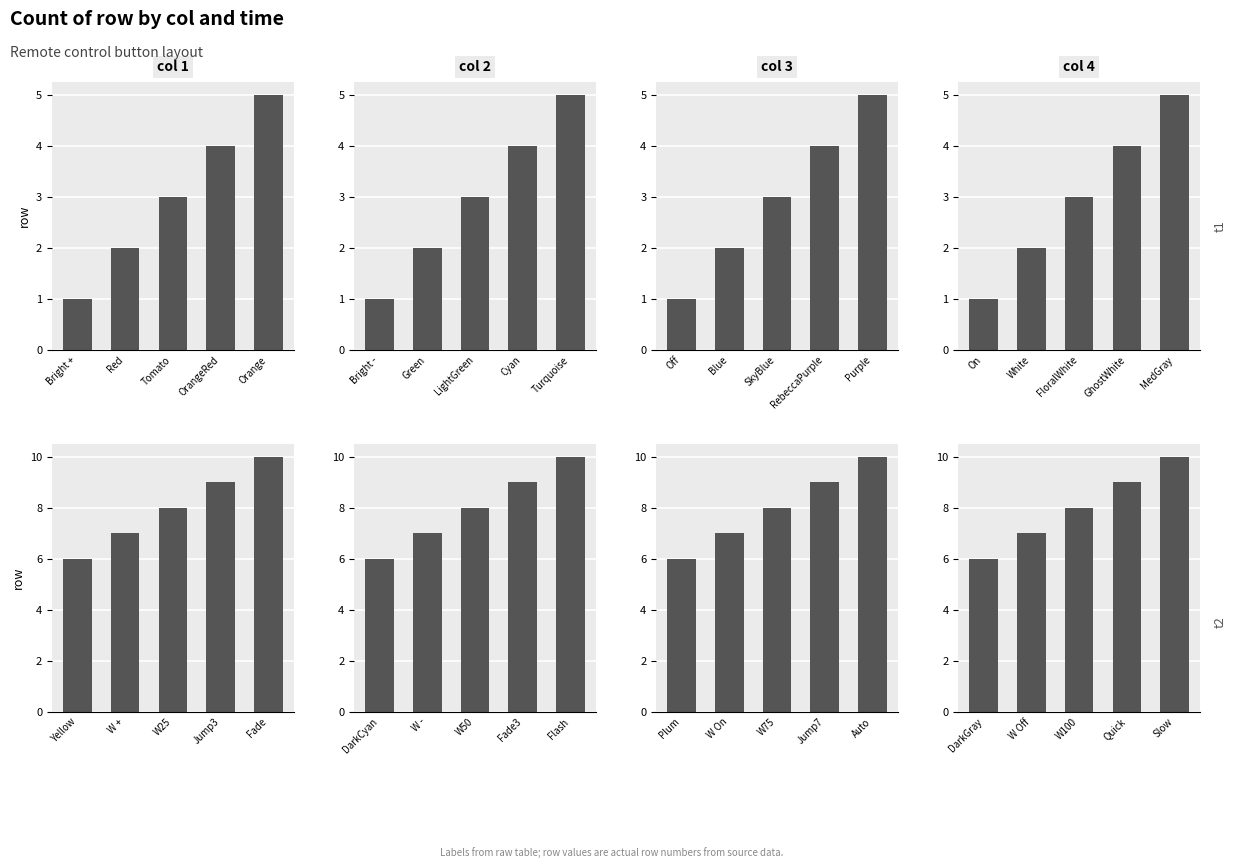

Which series has the largest total across all categories?

col1